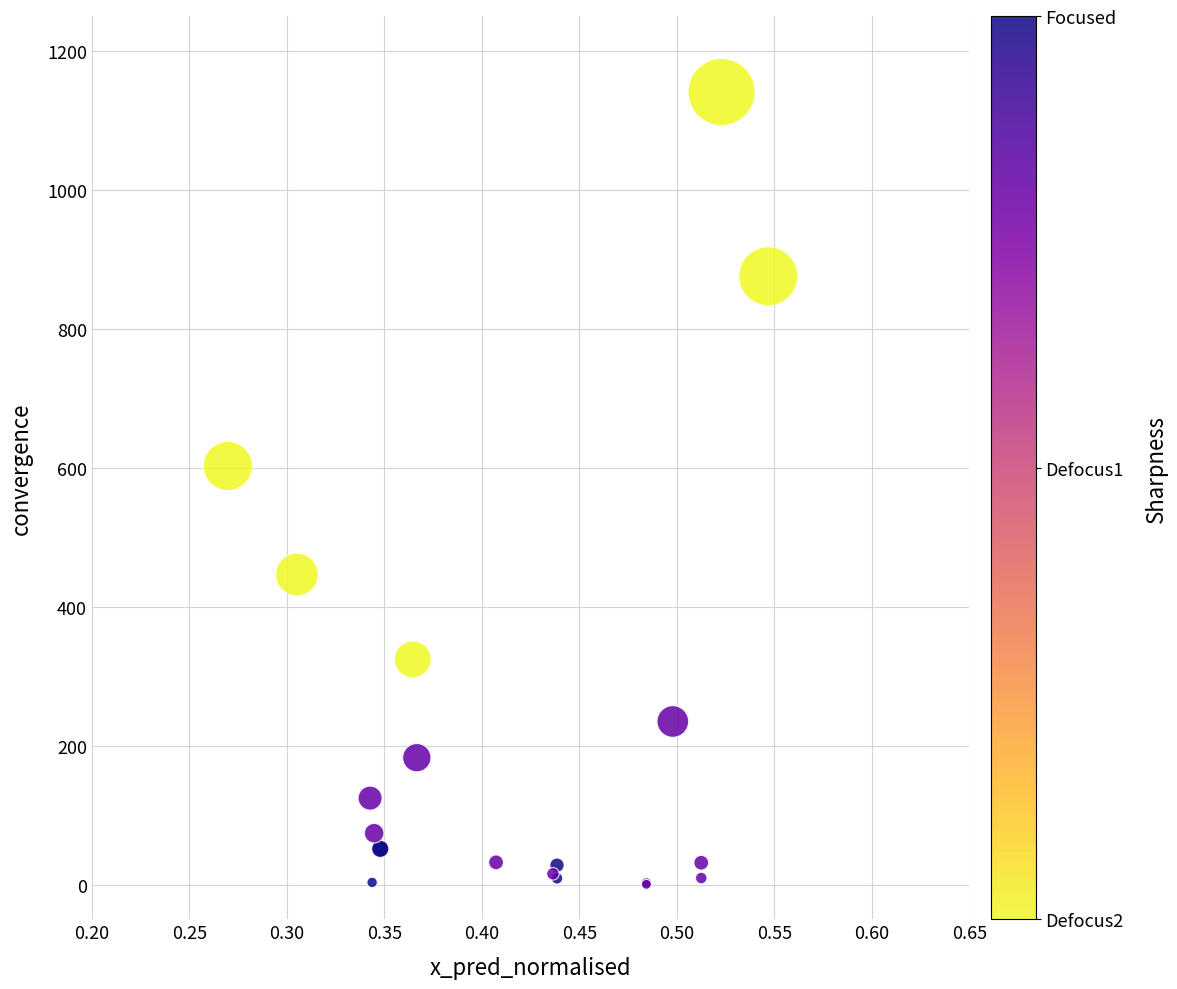

What Y value in the scatter plot is closest to 570?

602.3